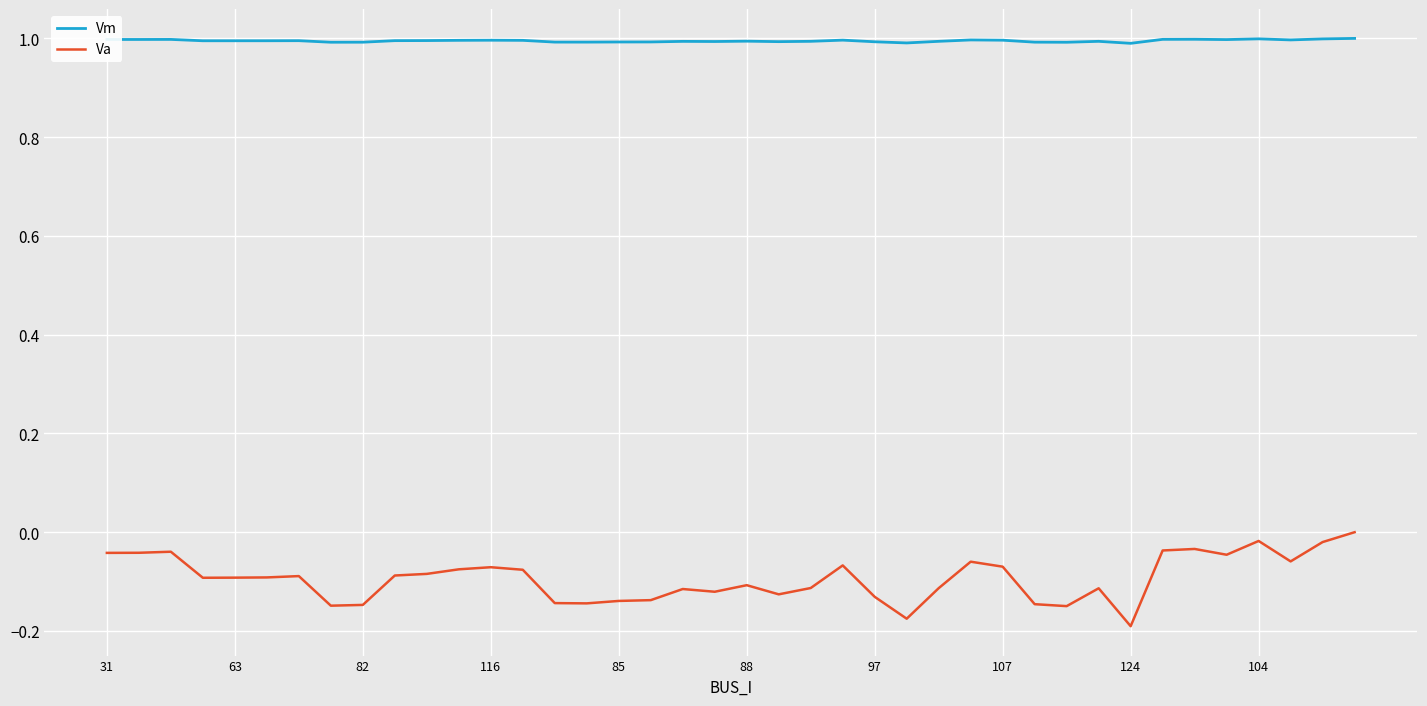

Which series has the widest spread of values?

Va